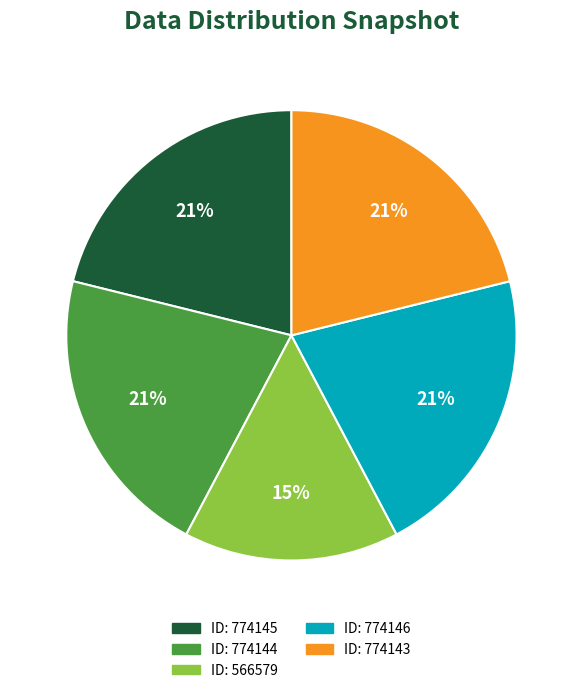

Does any single category account for the majority?

No